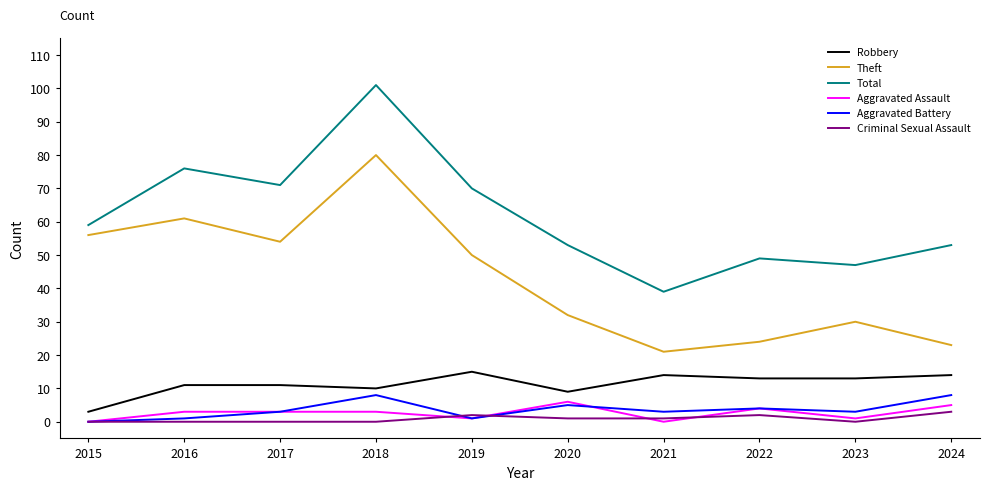

True or false: Aggravated Assault and Total intersect in this chart.

False